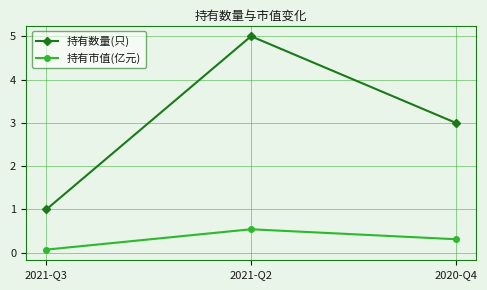

Rank the series by their maximum value, from lowest to highest.

持有市值(亿元), 持有数量(只)